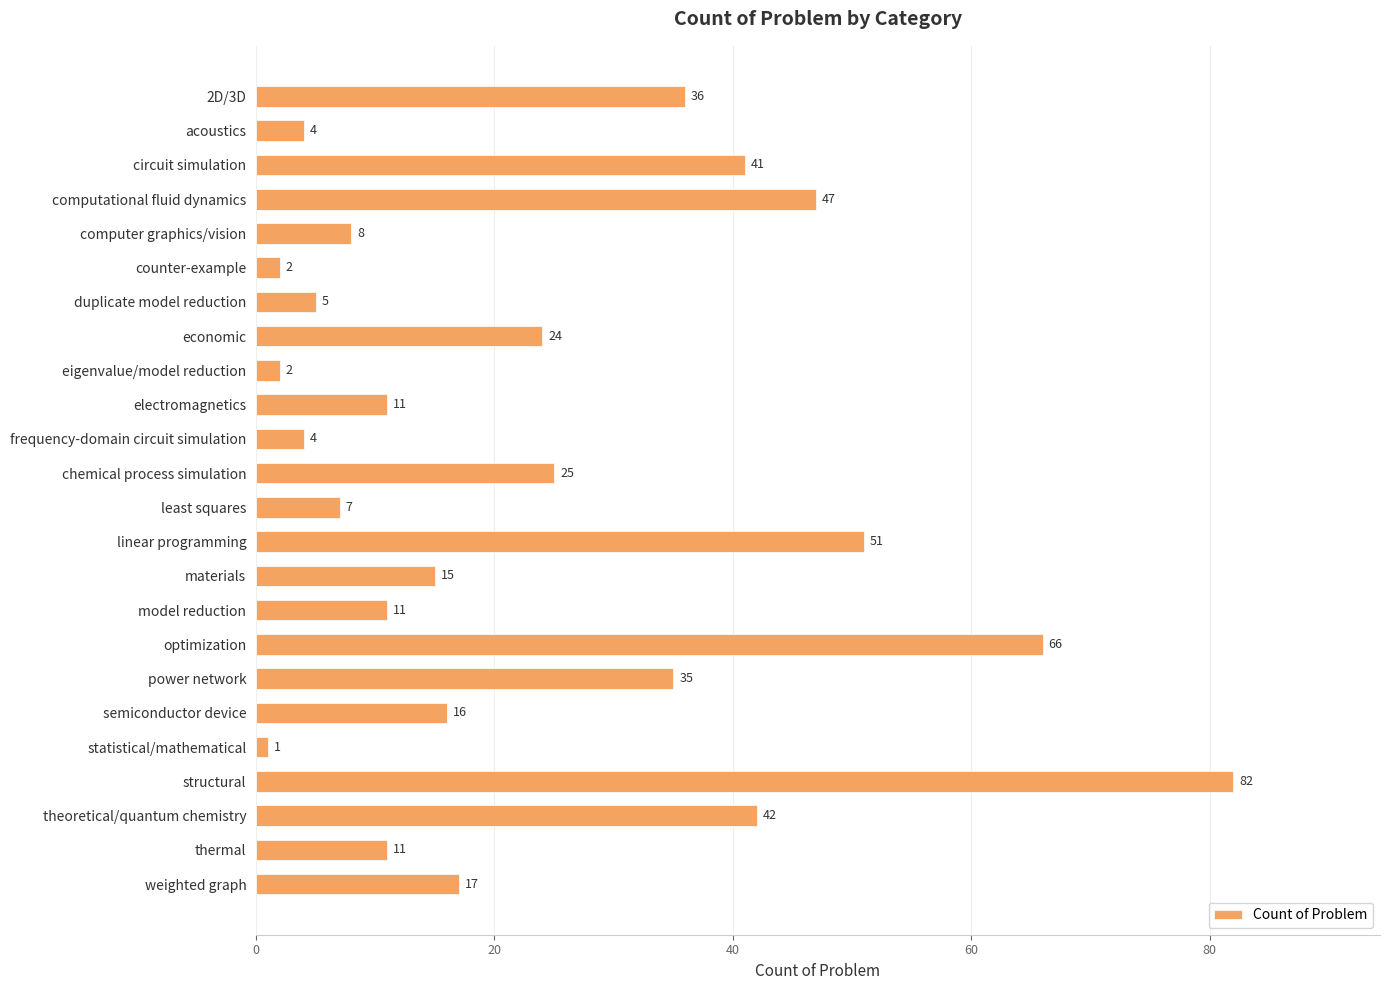

What is the sum of all values?

563